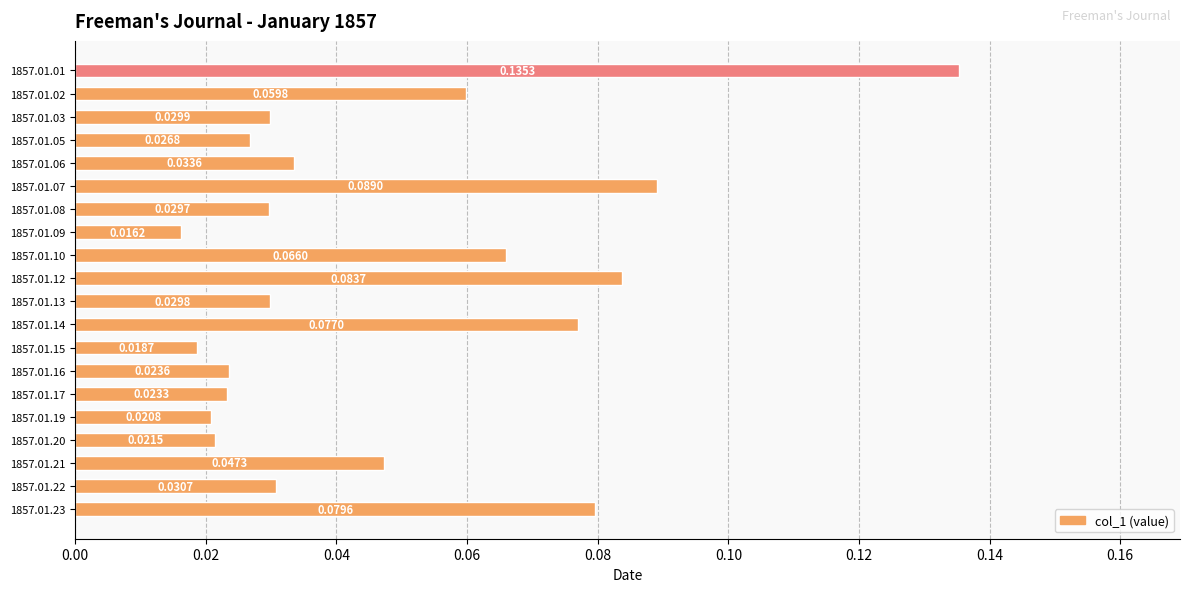

Rank the categories by value from lowest to highest.

1857.01.09, 1857.01.15, 1857.01.19, 1857.01.20, 1857.01.17, 1857.01.16, 1857.01.05, 1857.01.08, 1857.01.13, 1857.01.03, 1857.01.22, 1857.01.06, 1857.01.21, 1857.01.02, 1857.01.10, 1857.01.14, 1857.01.23, 1857.01.12, 1857.01.07, 1857.01.01